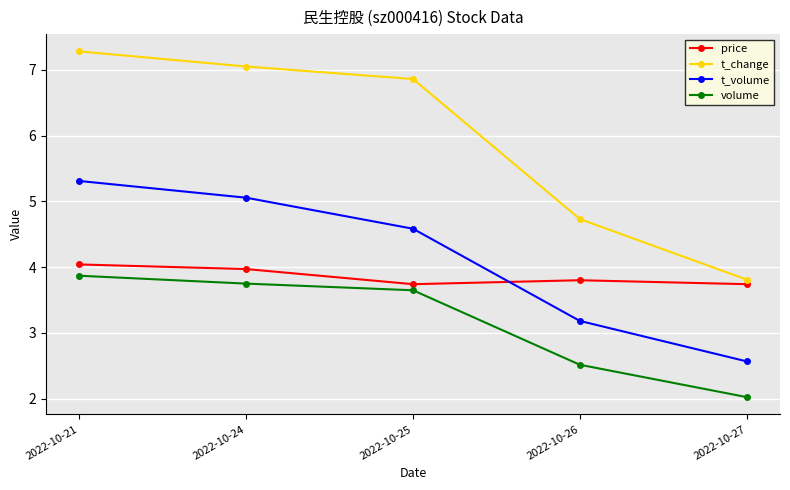

The price series shows 3.7 at 2022-10-25. True or false?

True